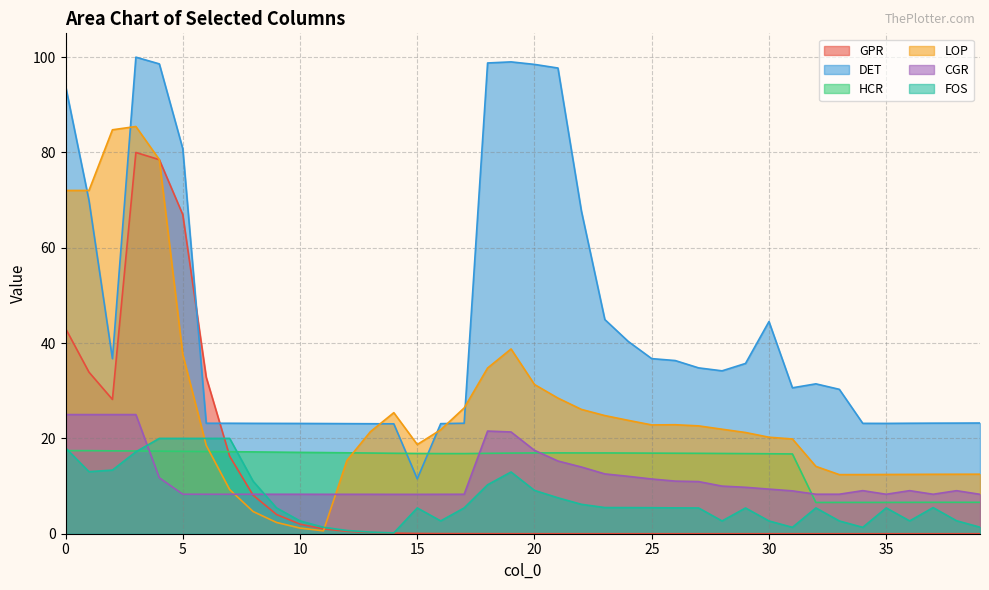

What is the total value across all series at 14?

73.9